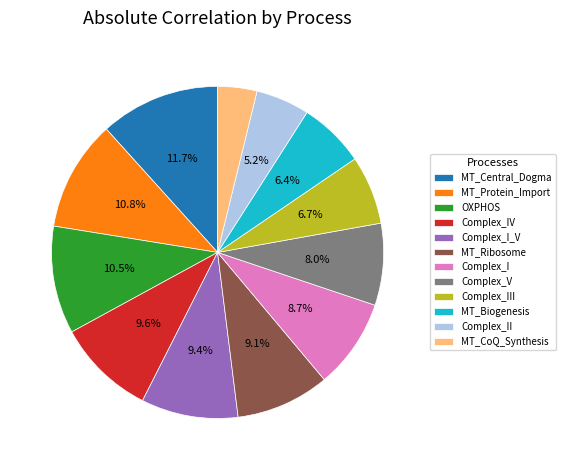

To the nearest percent, what is the difference between the largest and smallest slice percentages?

8%